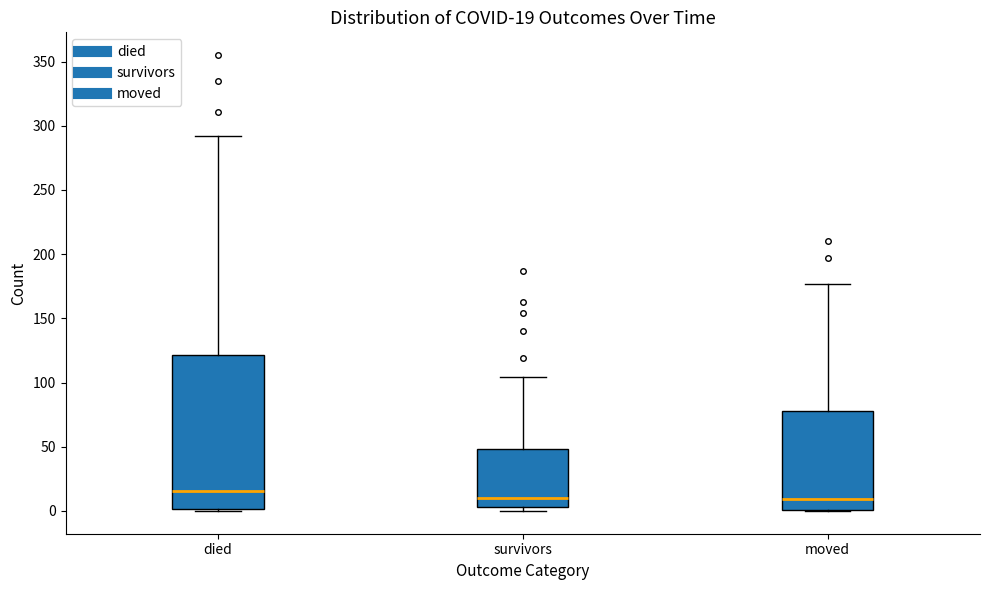

Comparing the boxes themselves (not the whiskers), which one is the tallest?

died